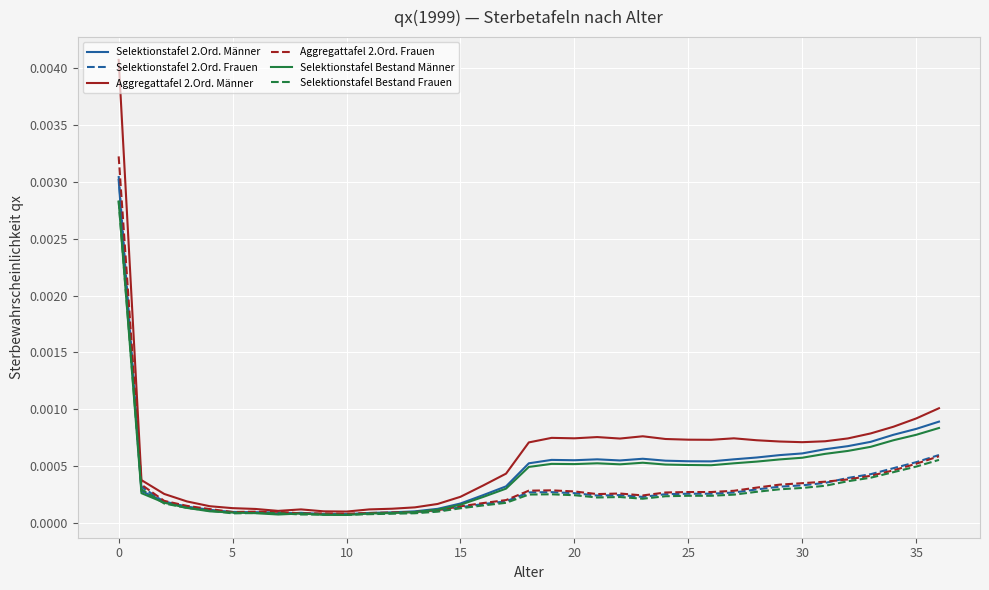

Which series has the widest spread of values?

Aggregattafel 2.Ord. Männer